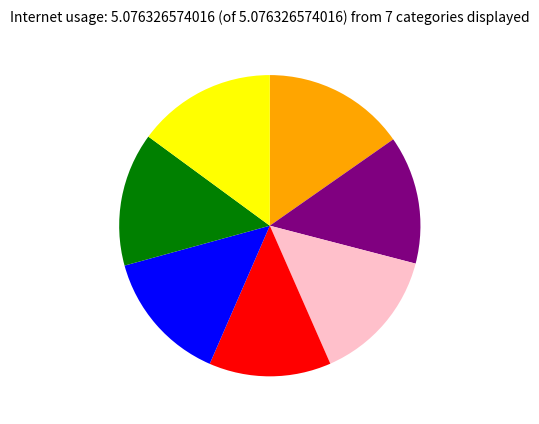

Does any single category account for the majority?

No